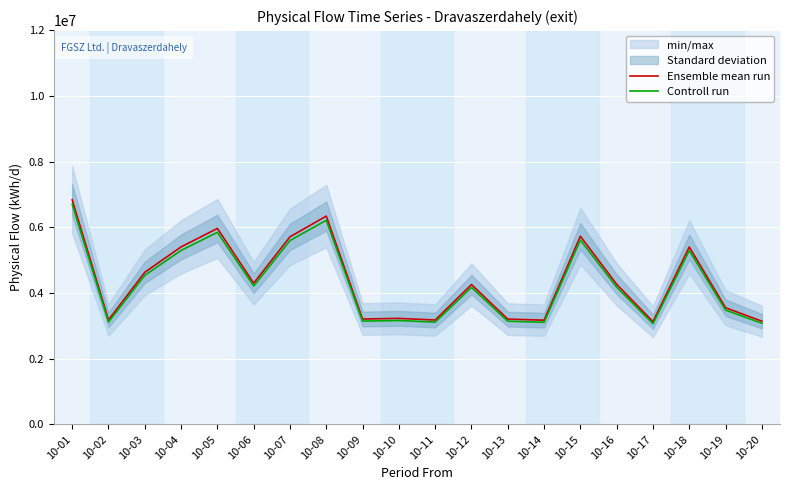

At how many categories does at least one series exceed 4403223?

8